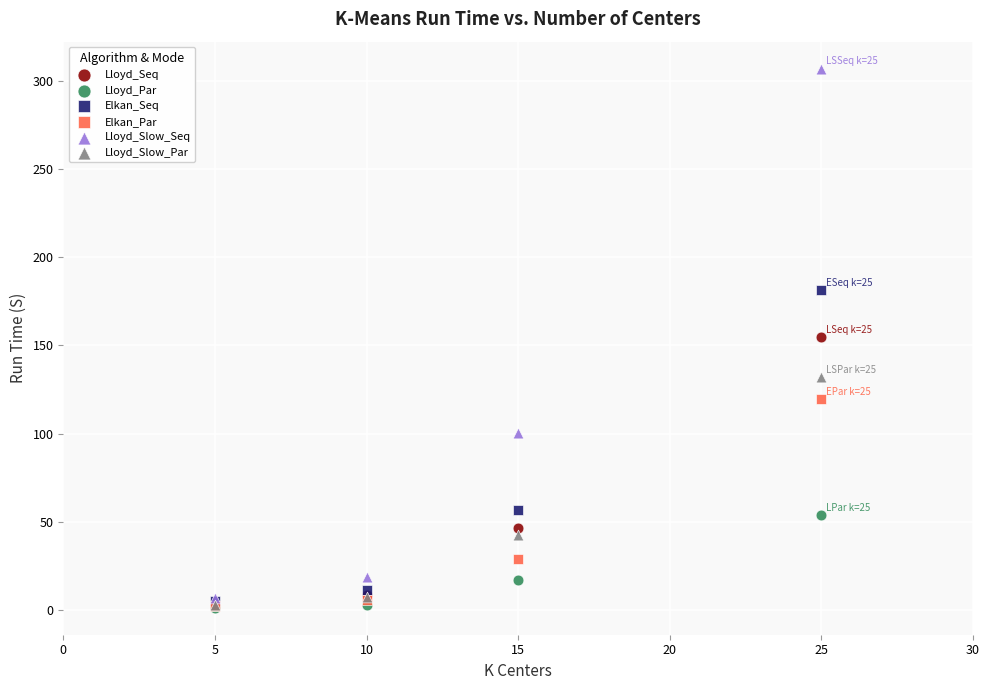

What are all the series names shown in the legend?

Lloyd_Seq, Lloyd_Par, Elkan_Seq, Elkan_Par, Lloyd_Slow_Seq, Lloyd_Slow_Par